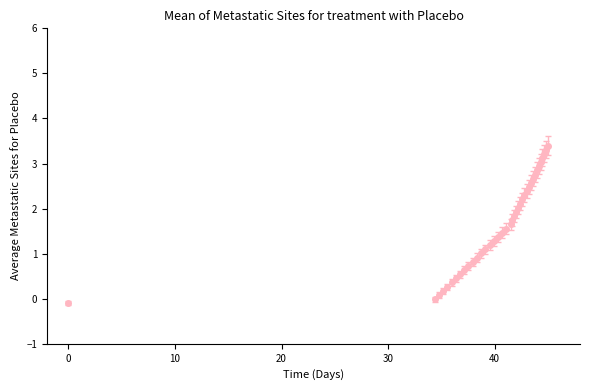

What is the difference between the maximum and second lowest values?

3.4